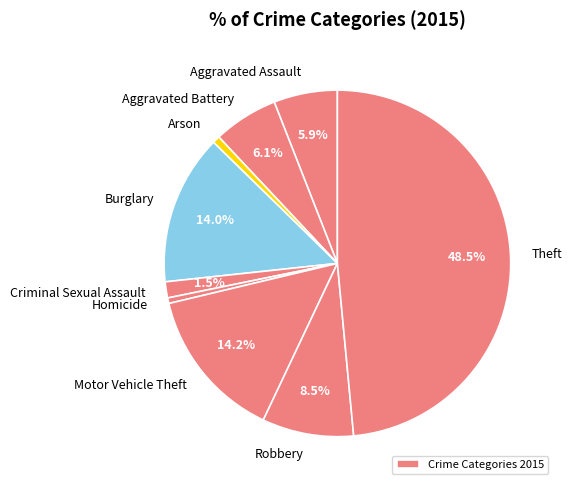

Count the number of slices in the pie.

9